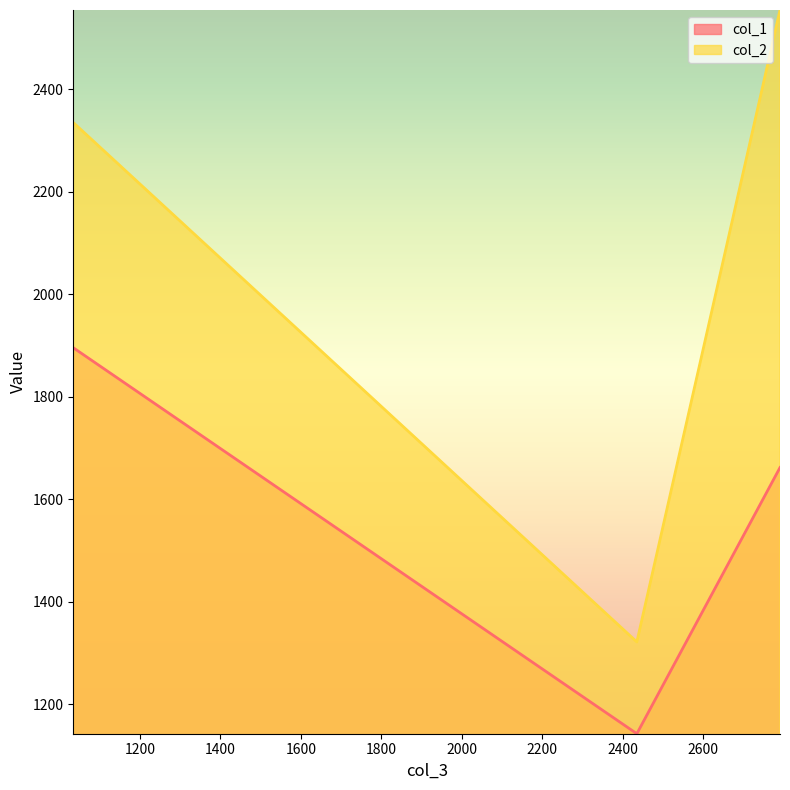

Rank the series by their maximum value, from highest to lowest.

col_2, col_1